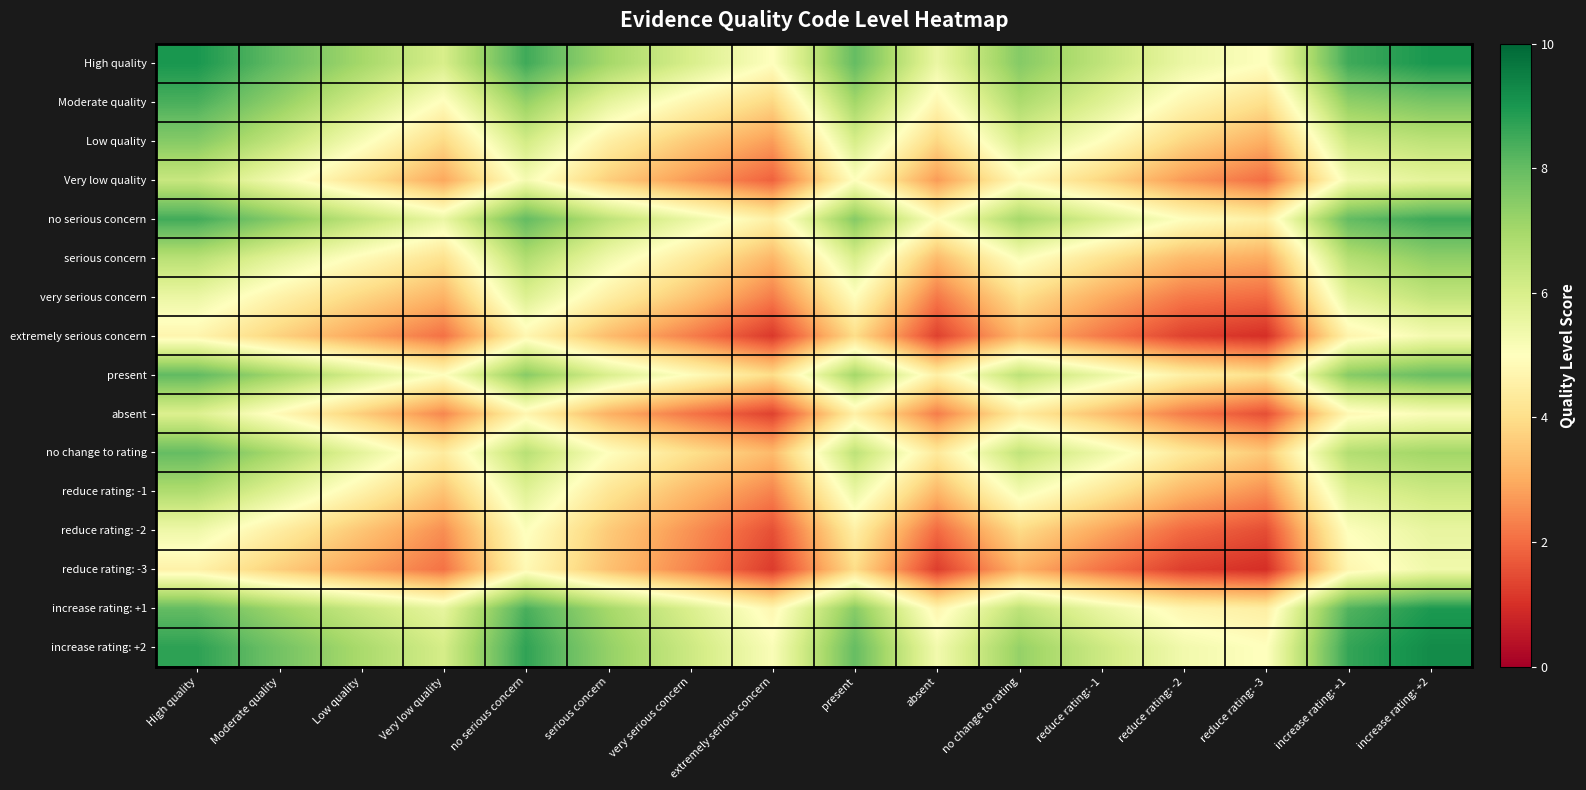

Which label corresponds to the largest value in the chart?

increase rating: +2